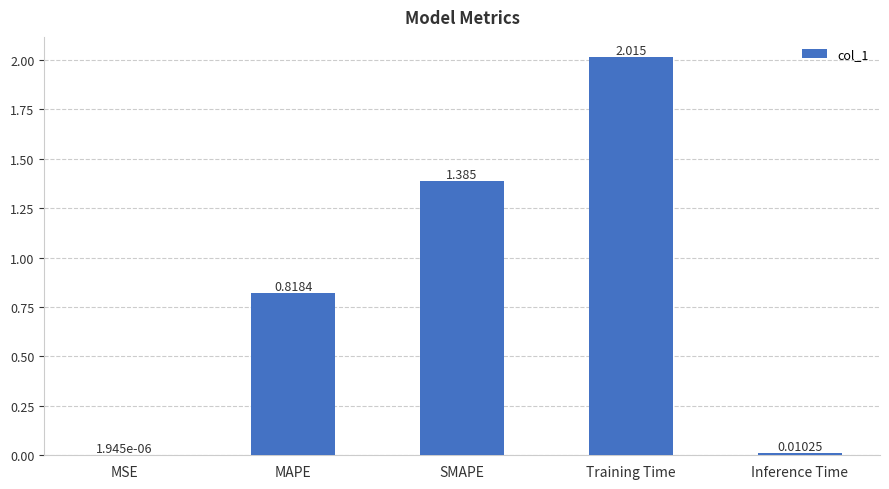

The chart shows a value of 1.3 at Training Time. True or false?

False